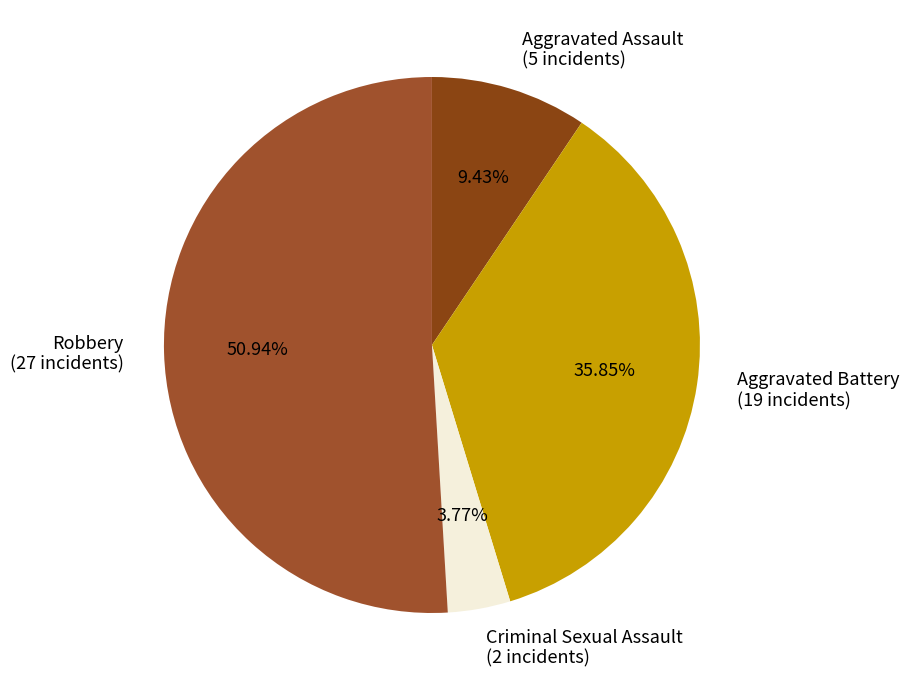

To the nearest percent, what is the difference between the largest and smallest slice percentages?

47%